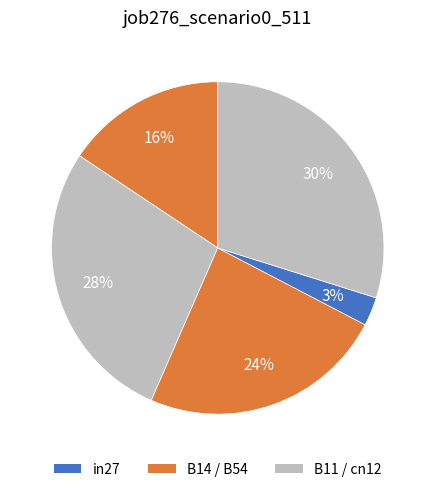

To the nearest percent, what is the average slice percentage?

20%